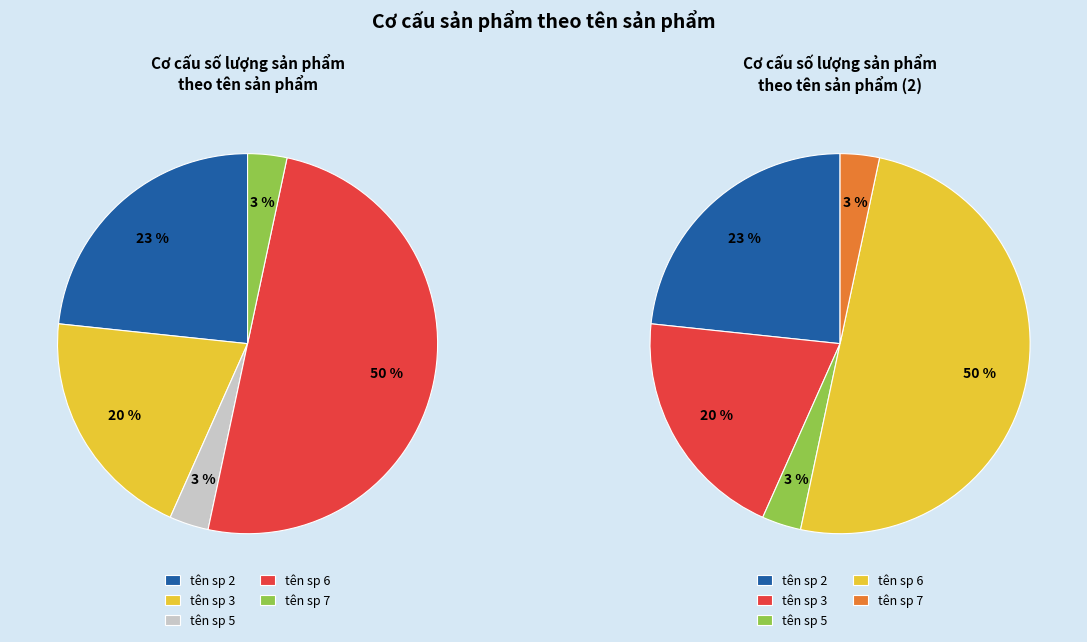

Rank the categories by value from lowest to highest.

tên sp 5, tên sp 7, tên sp 3, tên sp 2, tên sp 6